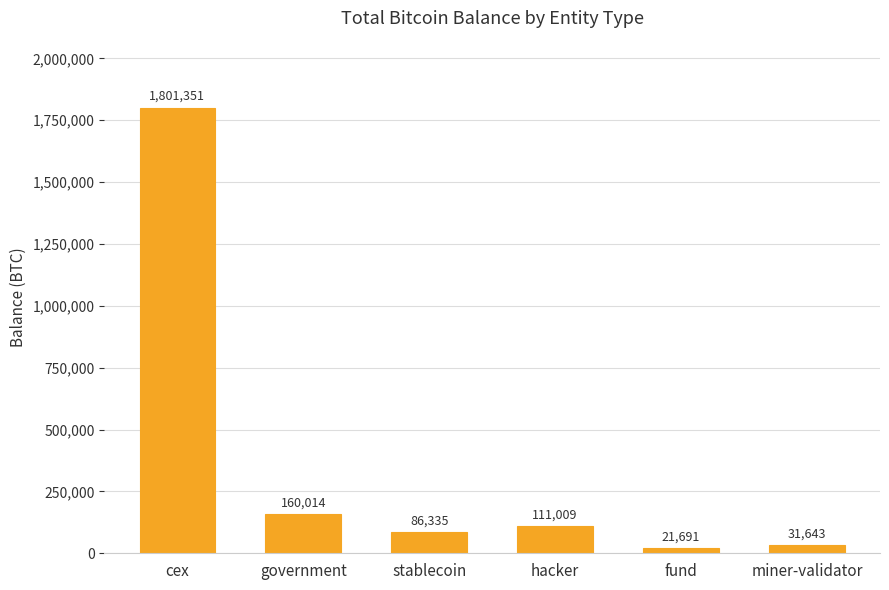

What position from the left is cex?

1